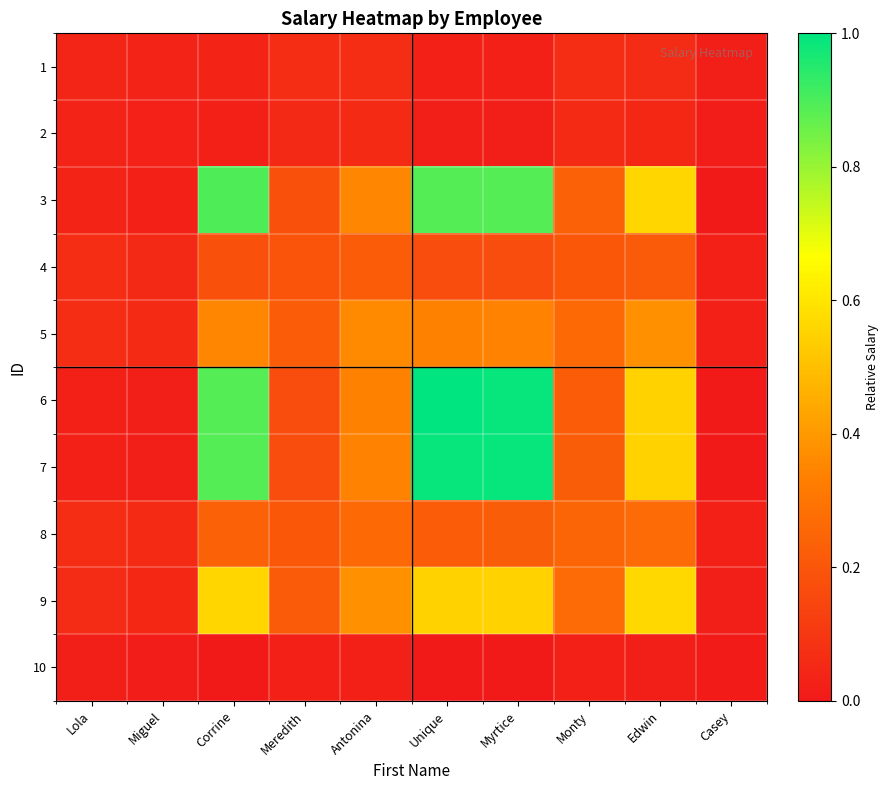

Reading left to right, transcribe all the data shown in this chart.

1: Lola=0.0	Miguel=0.0	Corrine=0.0	Meredith=0.1	Antonina=0.1	Unique=0.0	Myrtice=0.0	Monty=0.1	Edwin=0.1	Casey=0.0
2: Lola=0.0	Miguel=0.0	Corrine=0.0	Meredith=0.1	Antonina=0.1	Unique=0.0	Myrtice=0.0	Monty=0.1	Edwin=0.0	Casey=0.0
3: Lola=0.0	Miguel=0.0	Corrine=0.9	Meredith=0.2	Antonina=0.4	Unique=0.9	Myrtice=0.9	Monty=0.2	Edwin=0.6	Casey=0.0
4: Lola=0.1	Miguel=0.1	Corrine=0.2	Meredith=0.2	Antonina=0.2	Unique=0.2	Myrtice=0.2	Monty=0.2	Edwin=0.2	Casey=0.0
5: Lola=0.1	Miguel=0.1	Corrine=0.4	Meredith=0.2	Antonina=0.4	Unique=0.3	Myrtice=0.3	Monty=0.3	Edwin=0.4	Casey=0.0
6: Lola=0.0	Miguel=0.0	Corrine=0.9	Meredith=0.2	Antonina=0.3	Unique=1.0	Myrtice=1.0	Monty=0.2	Edwin=0.5	Casey=0.0
7: Lola=0.0	Miguel=0.0	Corrine=0.9	Meredith=0.2	Antonina=0.3	Unique=1.0	Myrtice=1.0	Monty=0.2	Edwin=0.5	Casey=0.0
8: Lola=0.1	Miguel=0.1	Corrine=0.2	Meredith=0.2	Antonina=0.3	Unique=0.2	Myrtice=0.2	Monty=0.2	Edwin=0.3	Casey=0.0
9: Lola=0.1	Miguel=0.0	Corrine=0.6	Meredith=0.2	Antonina=0.4	Unique=0.5	Myrtice=0.5	Monty=0.3	Edwin=0.6	Casey=0.0
10: Lola=0.0	Miguel=0.0	Corrine=0.0	Meredith=0.0	Antonina=0.0	Unique=0.0	Myrtice=0.0	Monty=0.0	Edwin=0.0	Casey=0.0